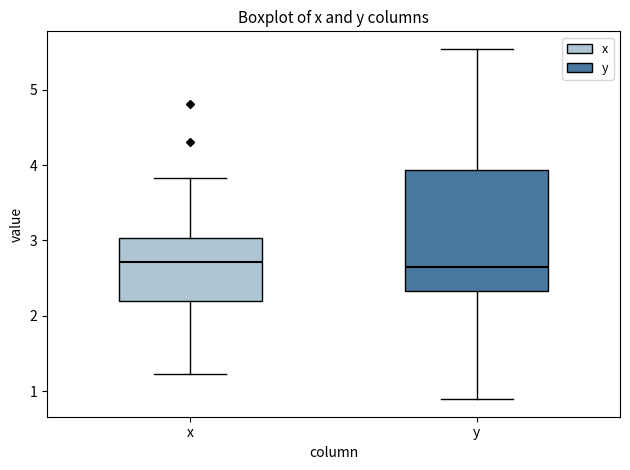

Reading left to right, read every box against the y-axis: the position of its median line, the range the box covers, and the ends of its whiskers. The values are not printed on the chart, so give them approximately, as read against the axis.

x: median 2.7, box 2.2 to 3.0, whiskers 1.2 to 3.8
y: median 2.6, box 2.3 to 3.9, whiskers 0.9 to 5.5